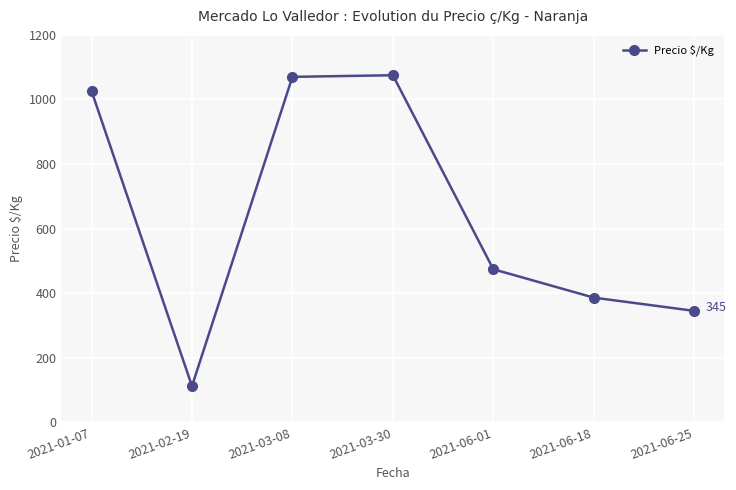

How many points are higher than both their immediate neighbors (excluding endpoints)?

1